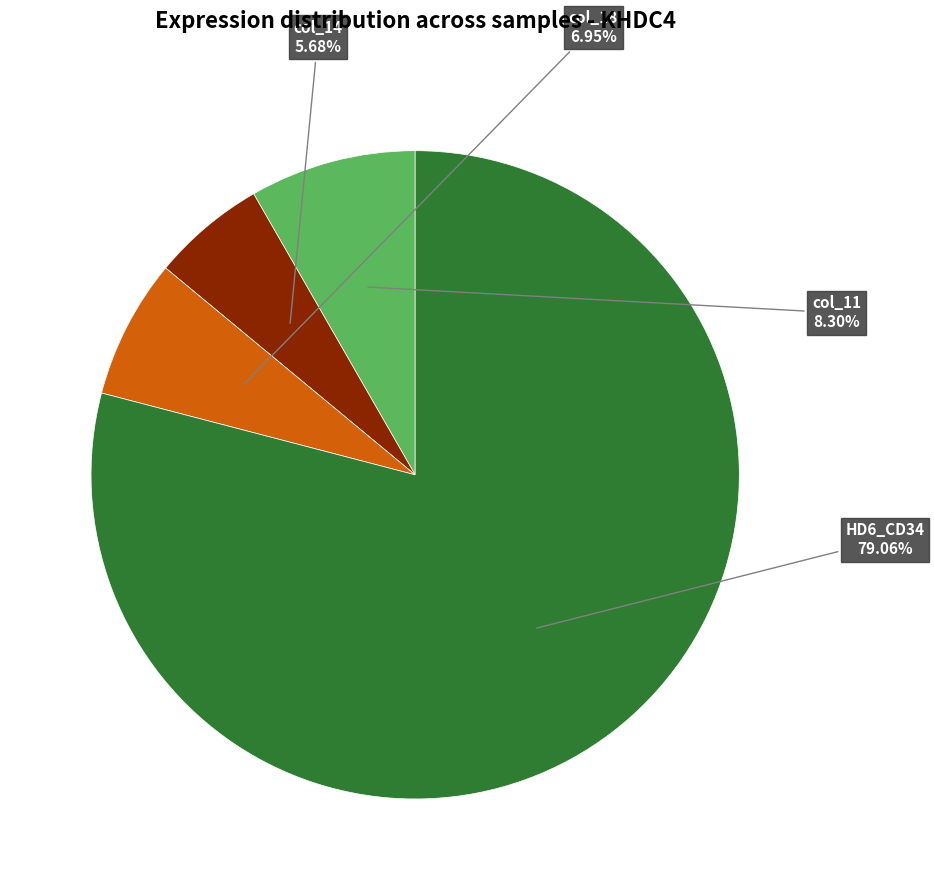

Is there any slice that represents more than half of the pie?

Yes